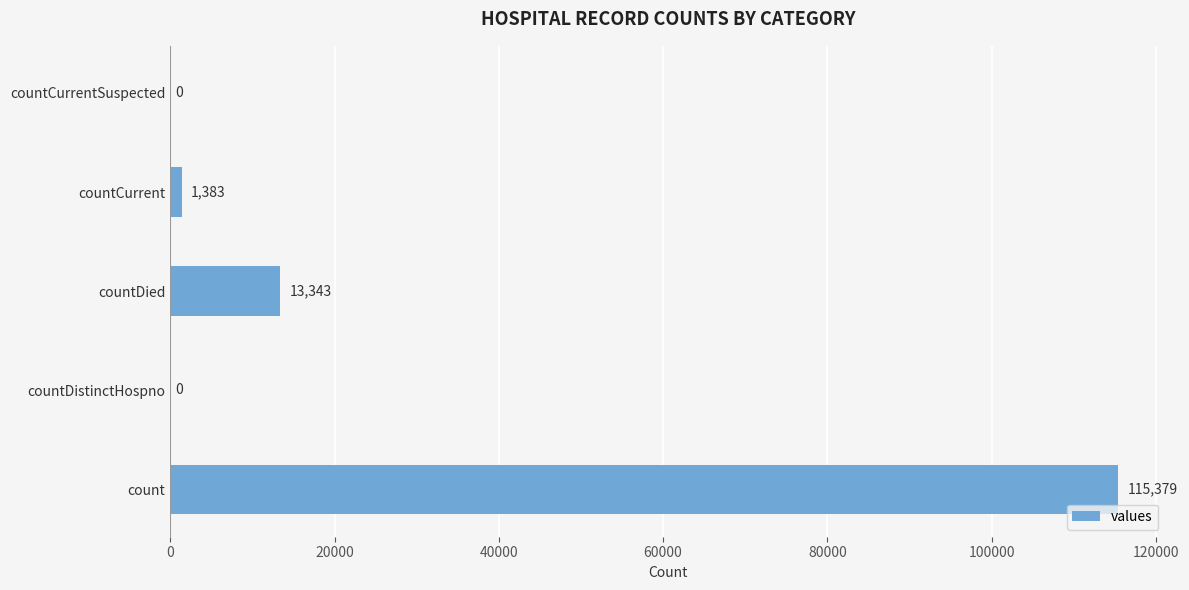

What is the change in value from countDistinctHospno to countDied?

+13343